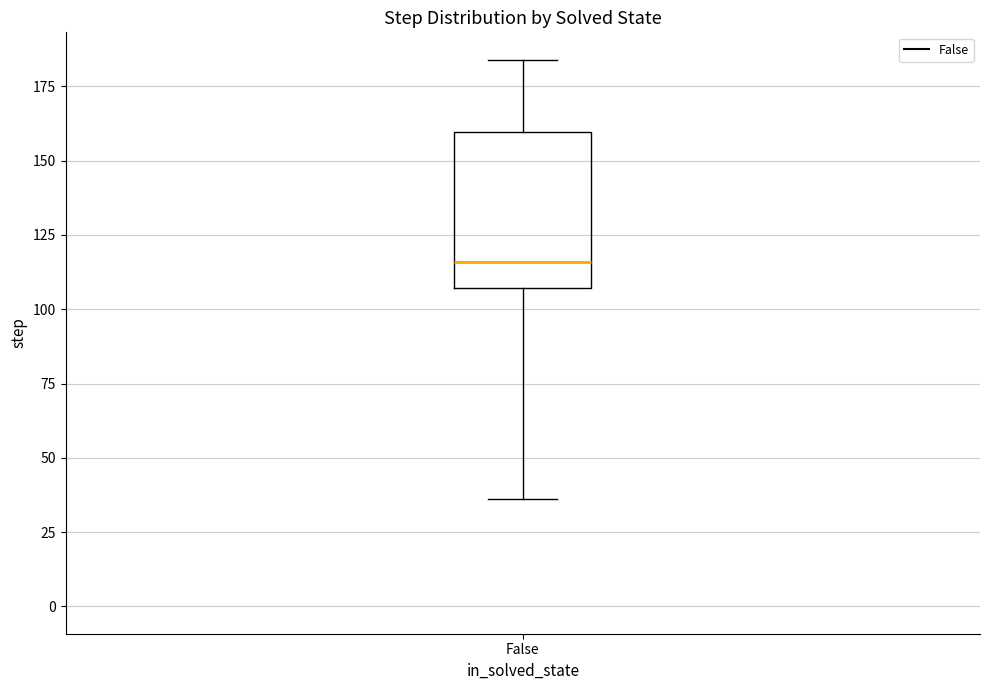

Read this box plot against the y-axis: the position of the median line, the range covered by the box, and the ends of both whiskers. The values are not printed on the chart, so give them approximately, as read against the axis.

median 115, box 105 to 160, whiskers 35 to 185